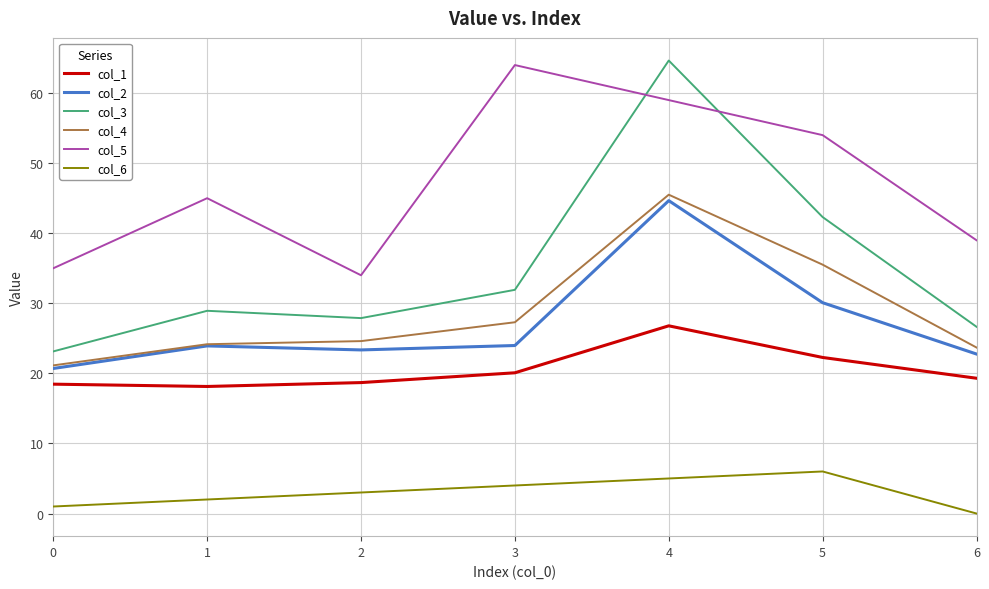

What are all the series names shown in the legend?

col_1, col_2, col_3, col_4, col_5, col_6